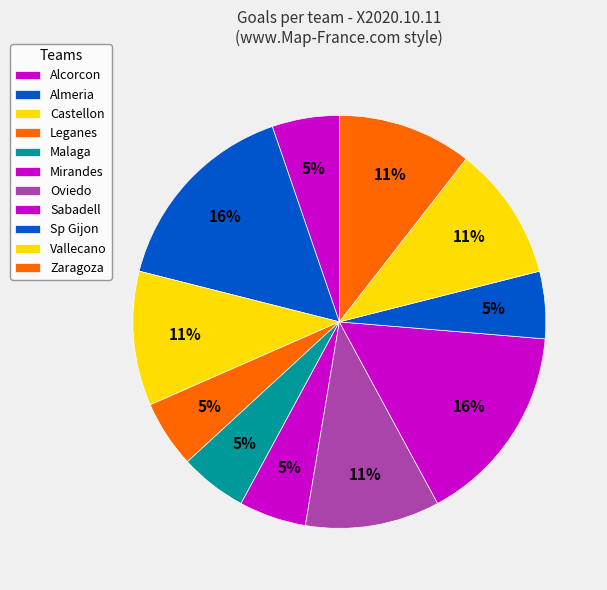

Count the number of slices in the pie.

11